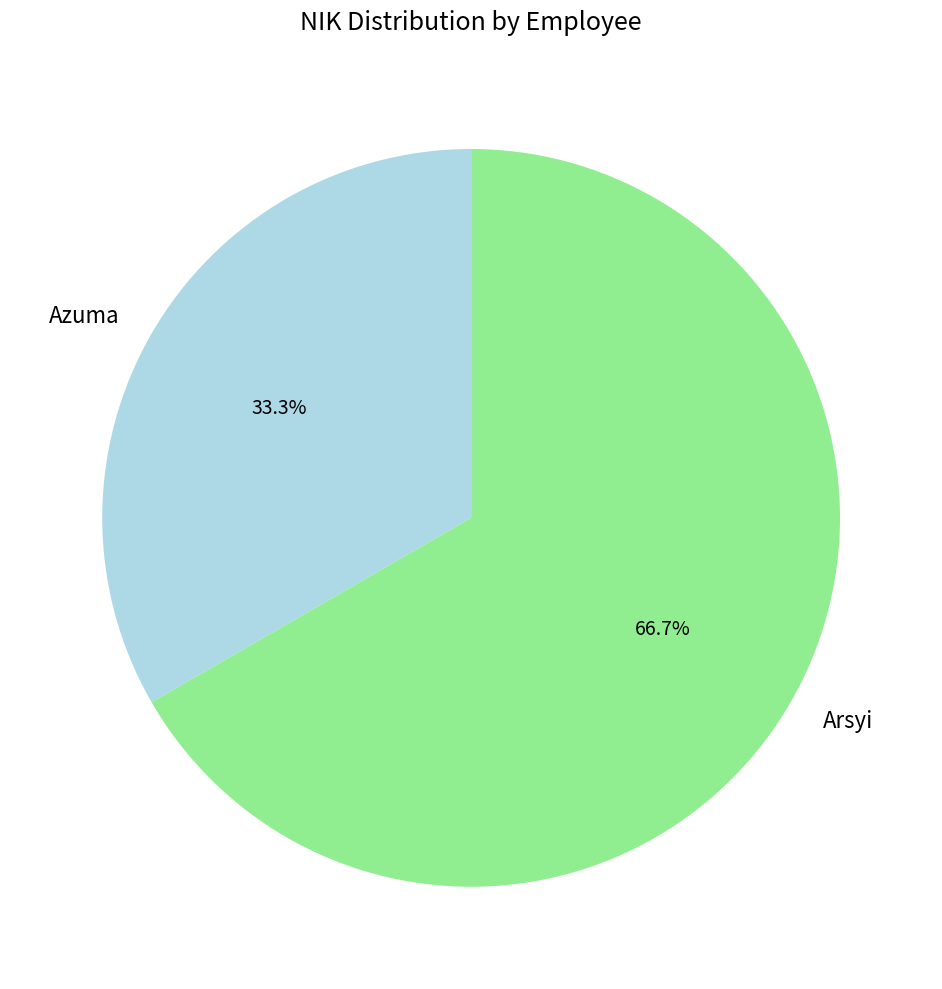

To the nearest percent, what is the combined percentage of Arsyi and Azuma?

100%